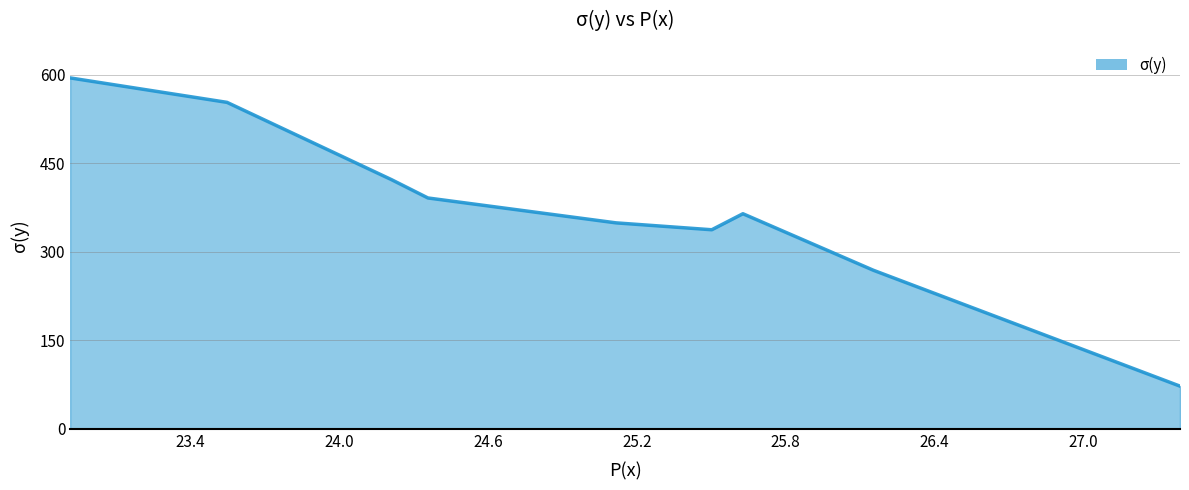

Reading left to right, transcribe all the data shown in this chart.

594.5	553.1	422.2	391.1	348.9	337.3	364.4	268.6	72.3